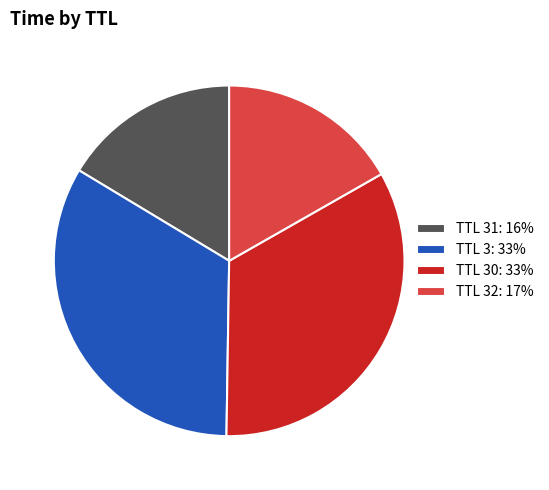

How many slices are in this pie chart?

4